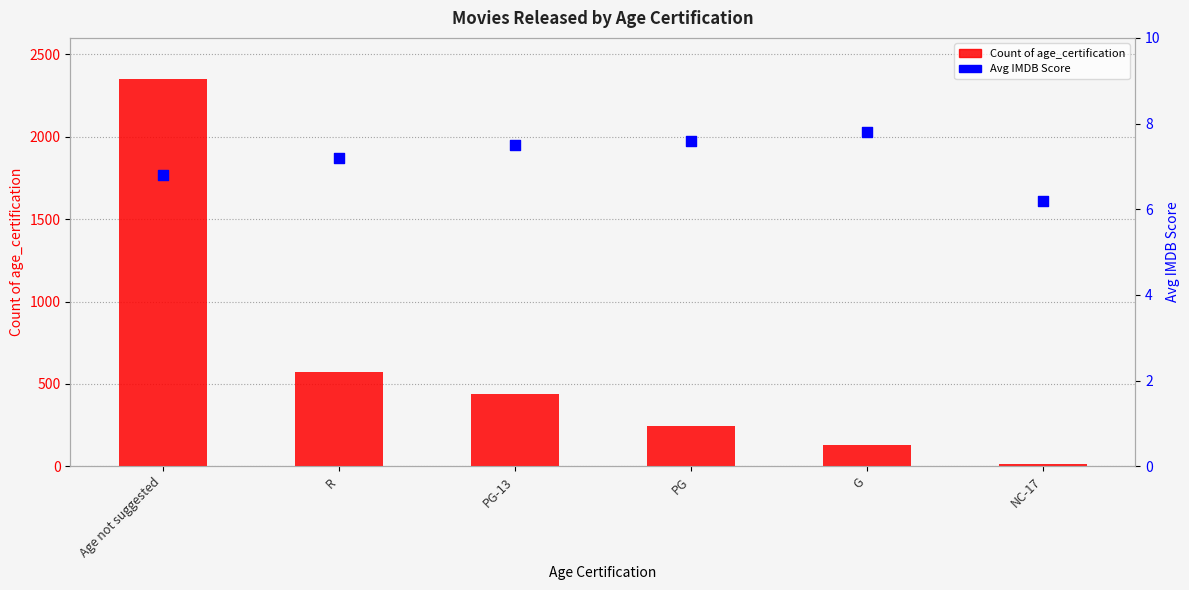

What are all the series names shown in the legend?

Count of age_certification, Avg IMDB Score